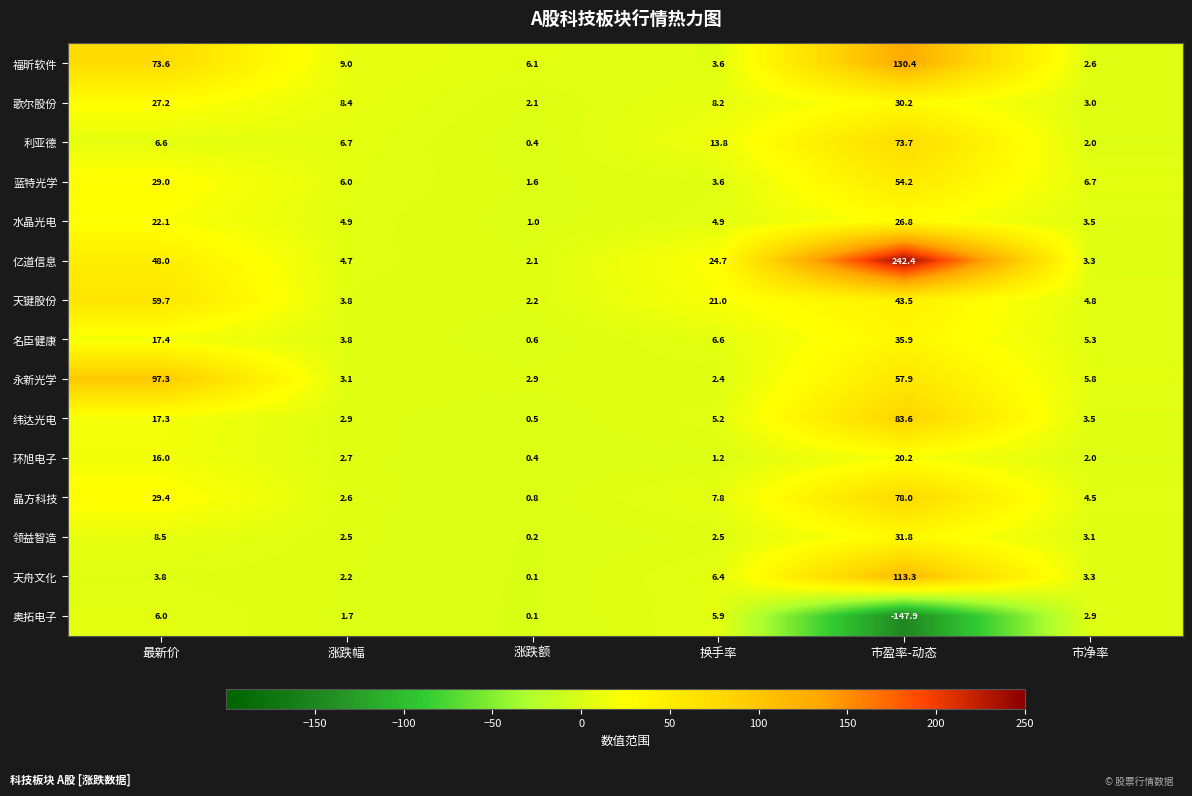

Which series has the widest spread of values?

亿道信息